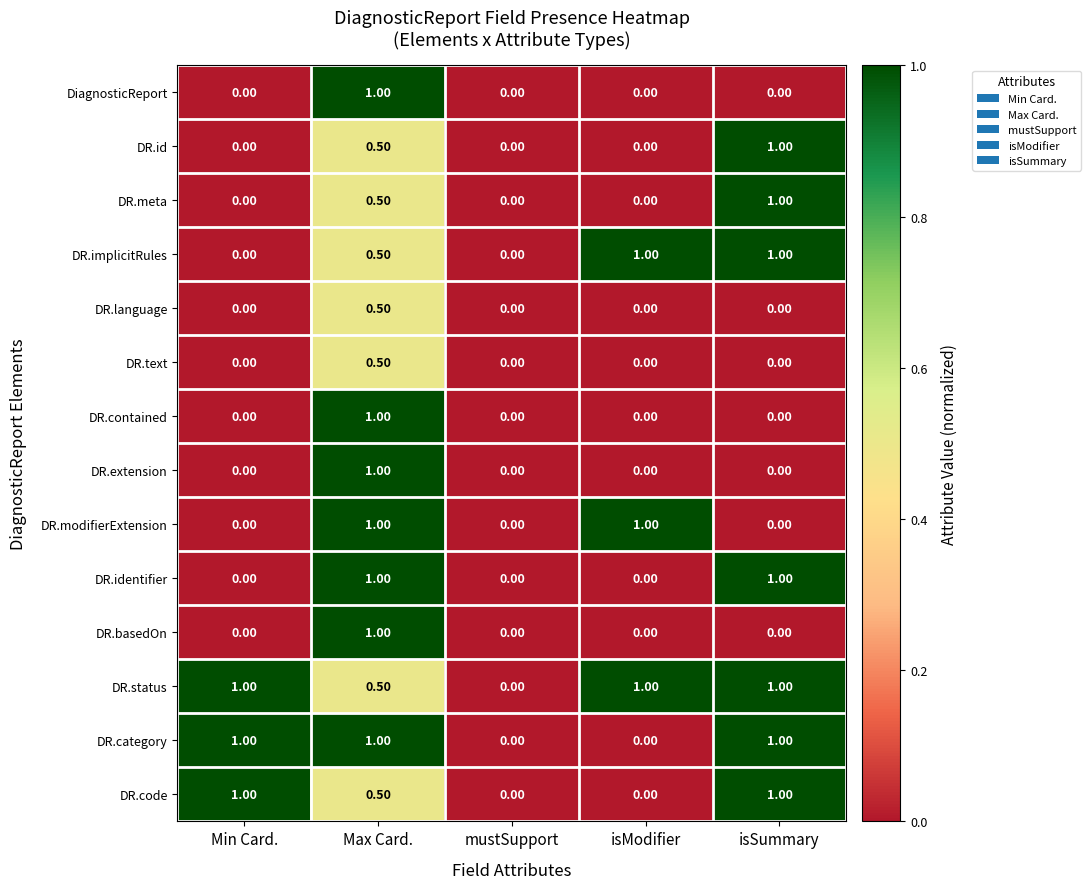

What is the sum of all DR.status values?

3.5